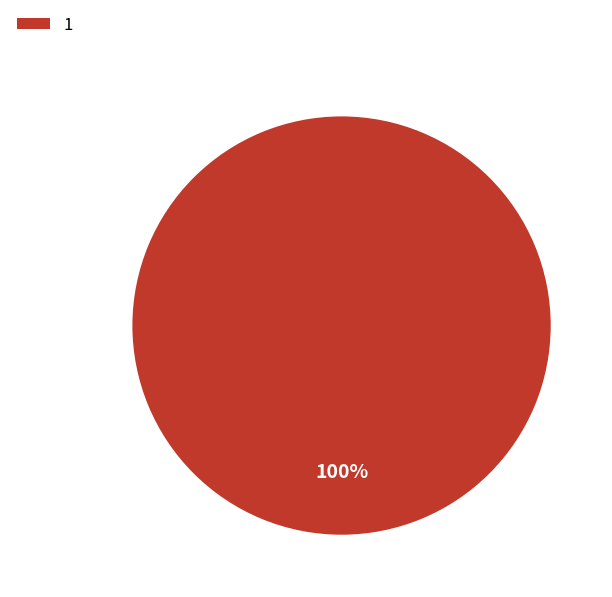

To the nearest percent, what portion does 1 represent?

100%